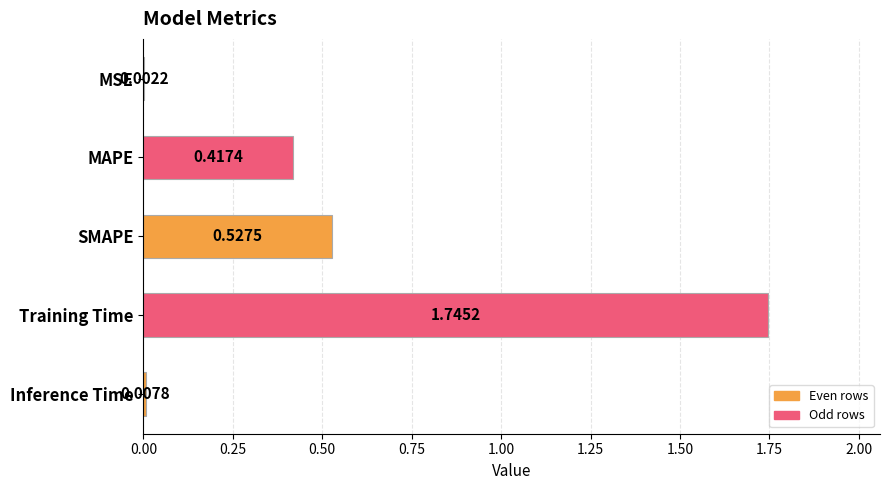

At which label is the value closest to 0?

MSE